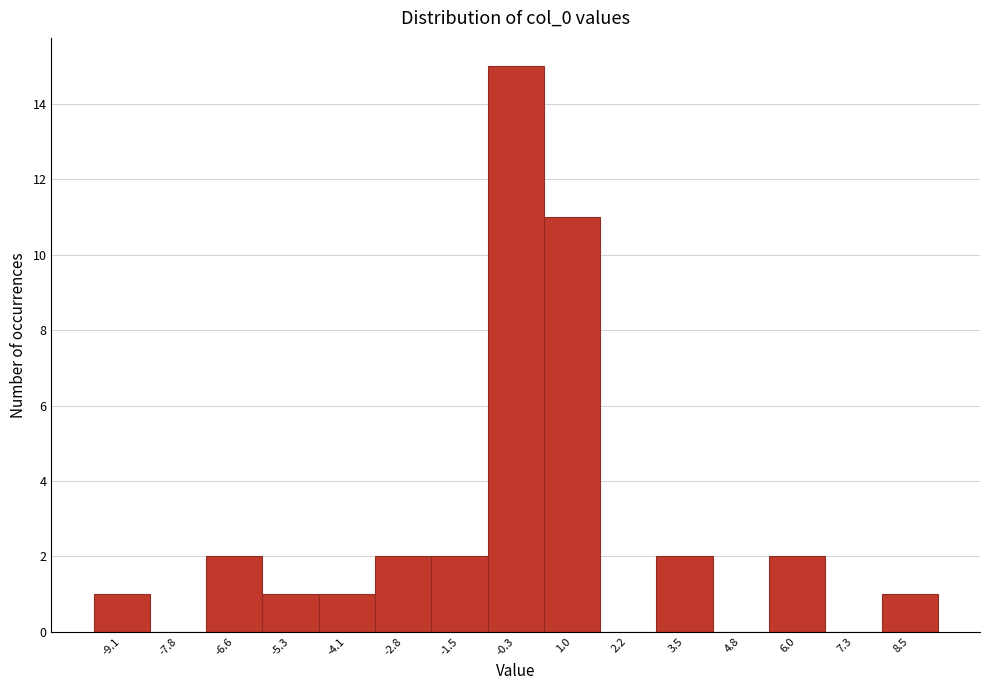

Reading left to right, list every bar in this chart as the range it spans on the x-axis followed by its height. Neither the bar edges nor the heights are printed on the chart, so give them approximately, as read against the axes.

-9.8 to -8.4: 1
-8.4 to -7.2: 0
-7.2 to -6.0: 2
-6.0 to -4.6: 1
-4.6 to -3.4: 1
-3.4 to -2.2: 2
-2.2 to -1.0: 2
-1.0 to 0.4: 15
0.4 to 1.6: 11
1.6 to 2.8: 0
2.8 to 4.2: 2
4.2 to 5.4: 0
5.4 to 6.6: 2
6.6 to 8.0: 0
8.0 to 9.2: 1